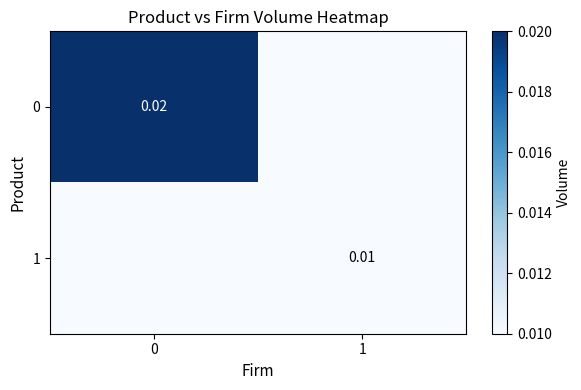

Rank the series by their maximum value, from highest to lowest.

0, 1